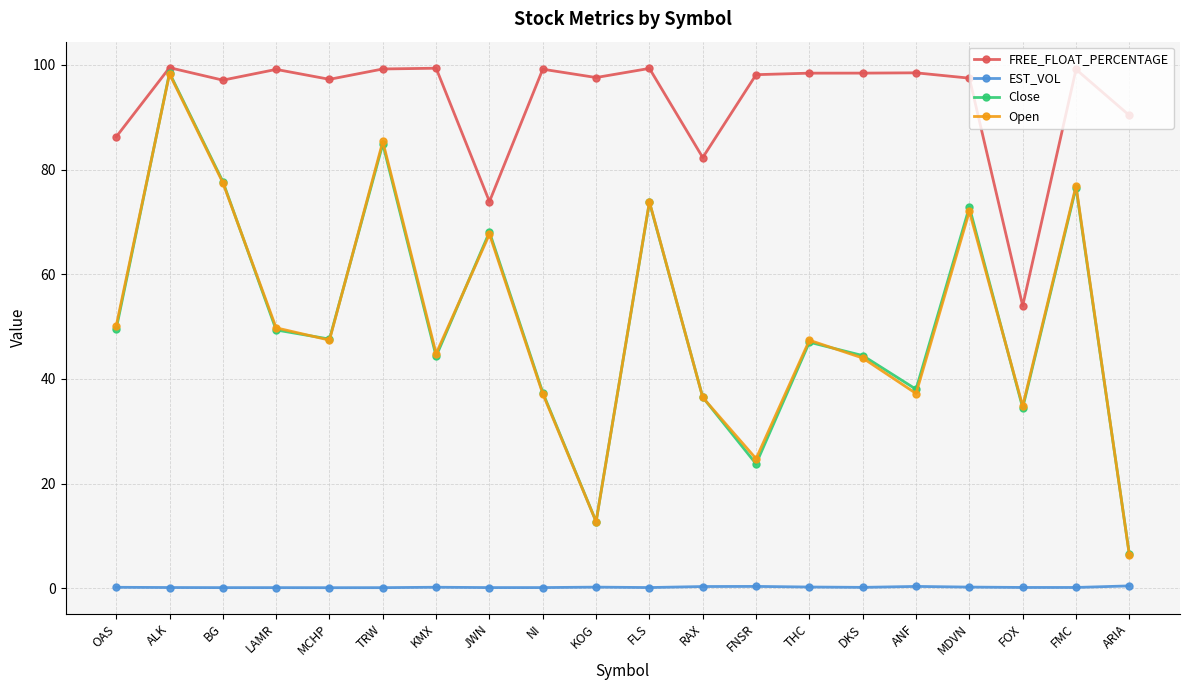

What are all the series names shown in the legend?

FREE_FLOAT_PERCENTAGE, EST_VOL, Close, Open